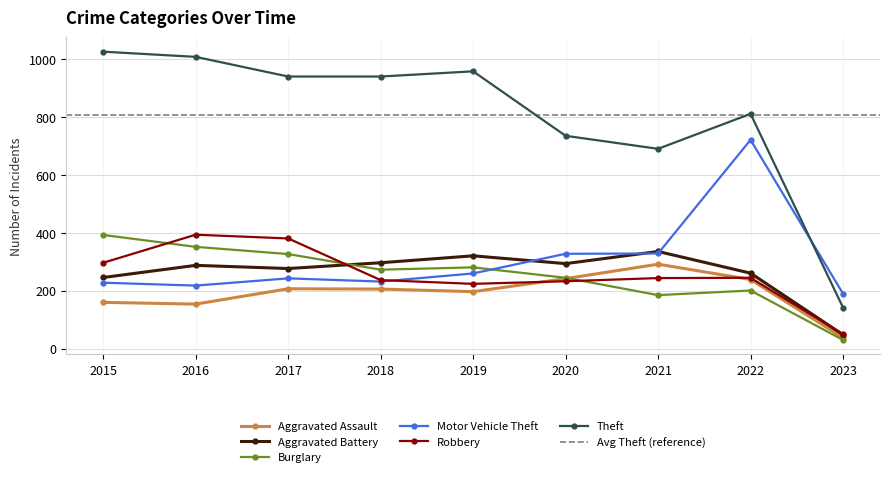

True or false: Theft has more than 1 interior local peaks.

True